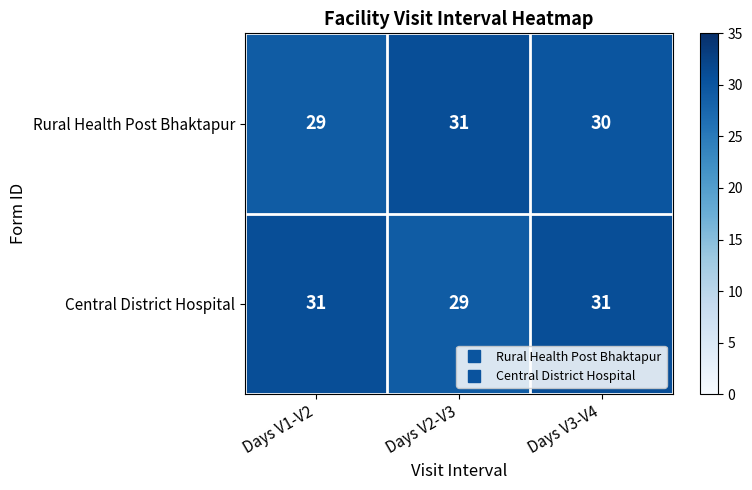

At which label does Rural Health Post Bhaktapur reach its peak?

Days V2-V3